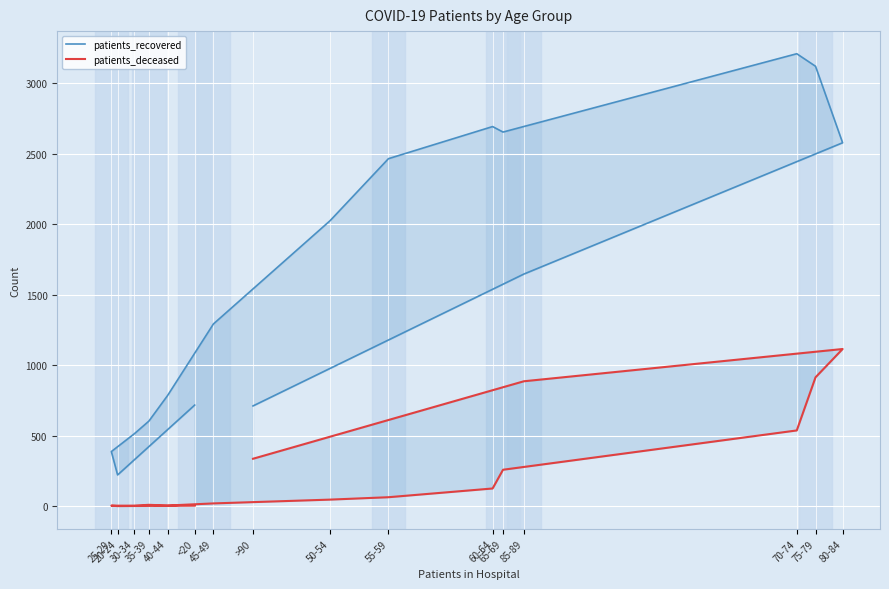

At which label is patients_recovered closest to 1716?

85-89